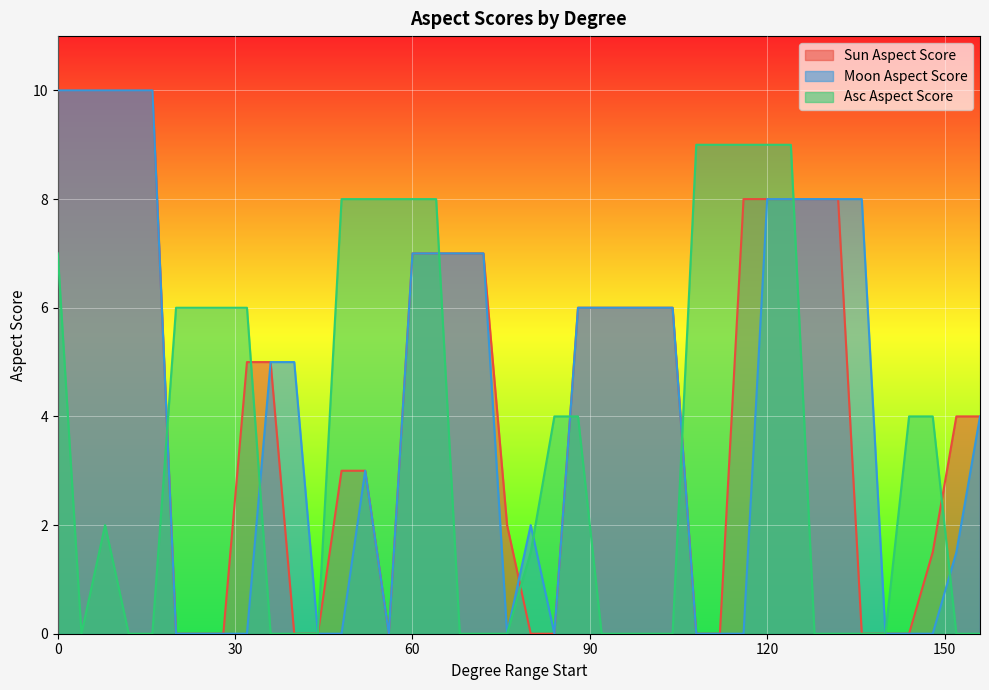

Between 4 and 28, which is larger?

4